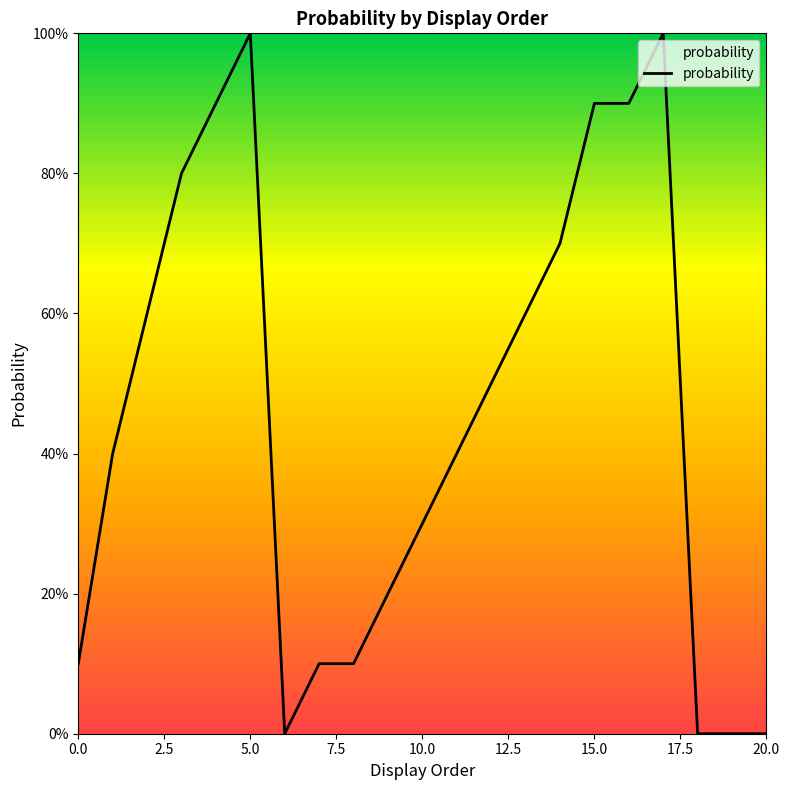

Does the chart display data point markers on the line(s)?

No